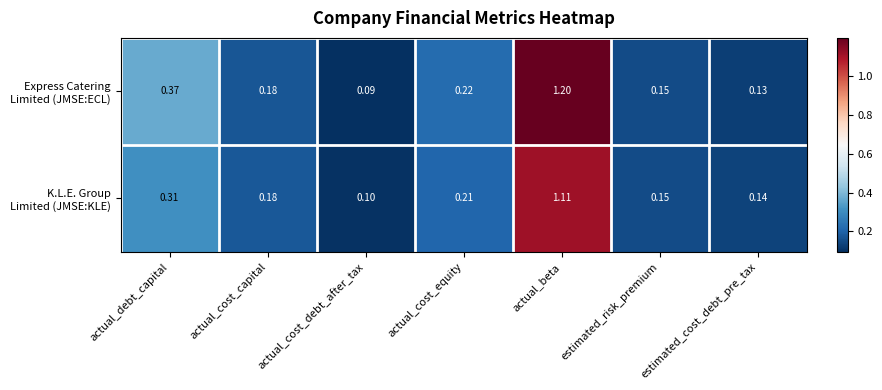

At which category is the sum across all series the highest?

actual_beta